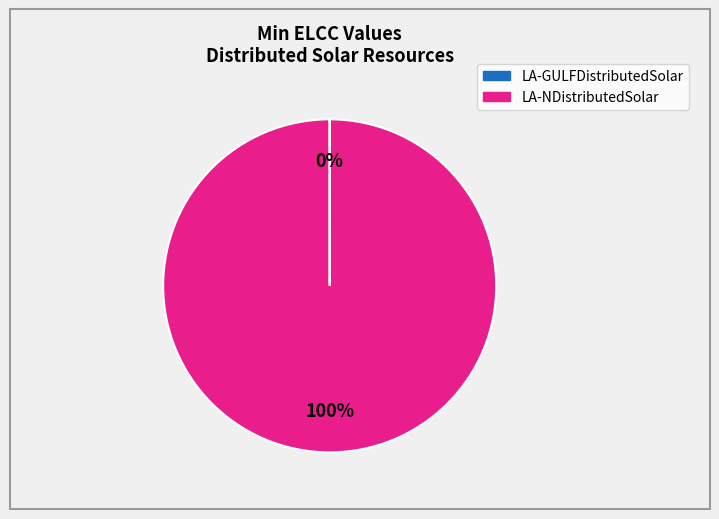

The LA-NDistributedSolar slice represents 100% of the pie. True or false?

True